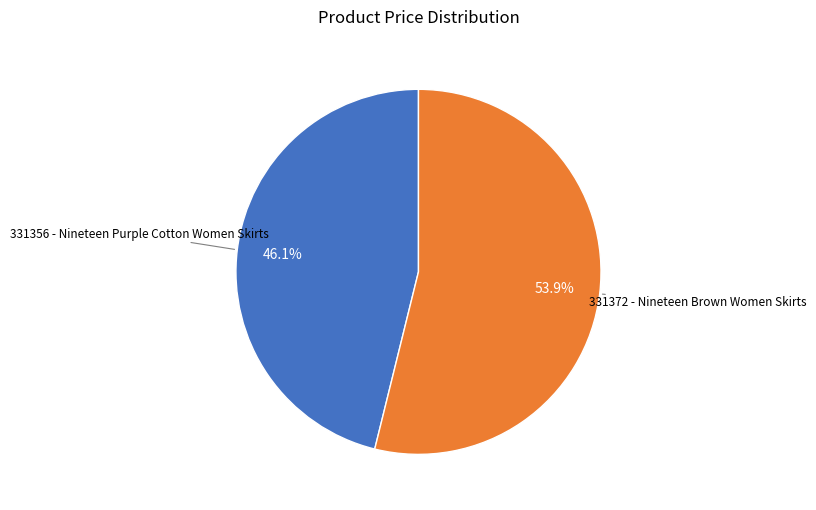

Is there a majority slice in this chart?

Yes